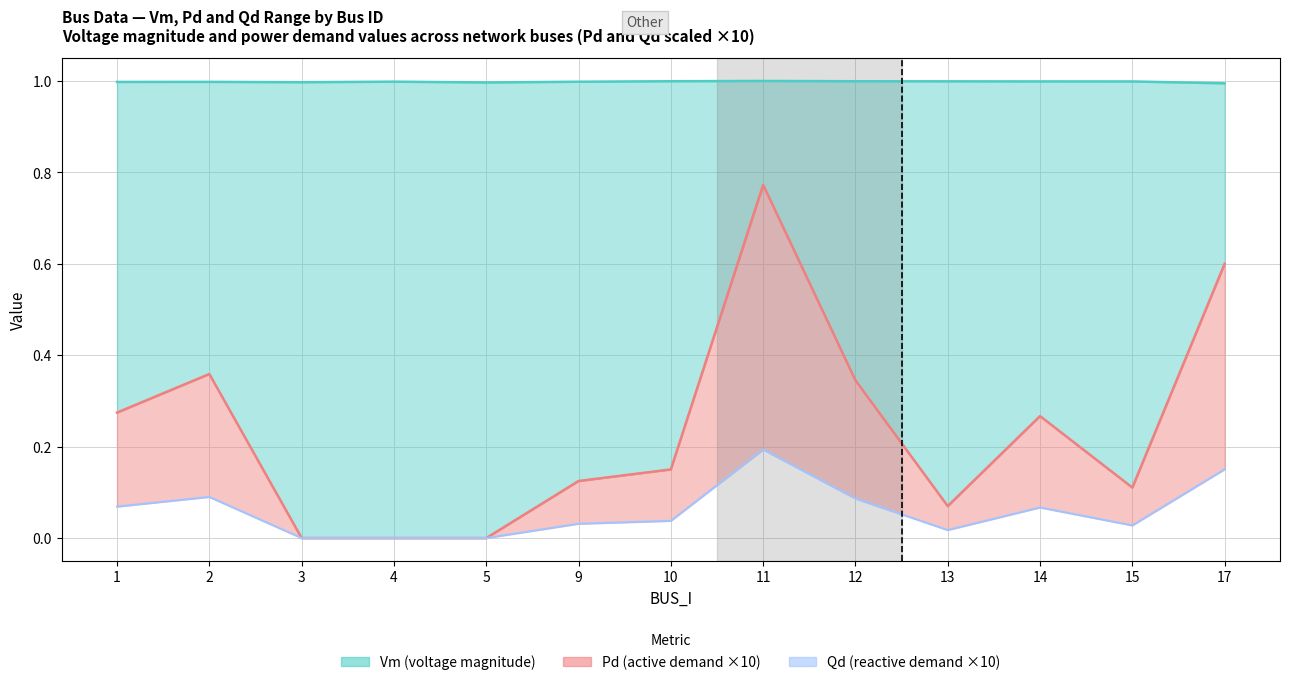

The Pd line (×10) series shows 0.3 at 1. True or false?

True